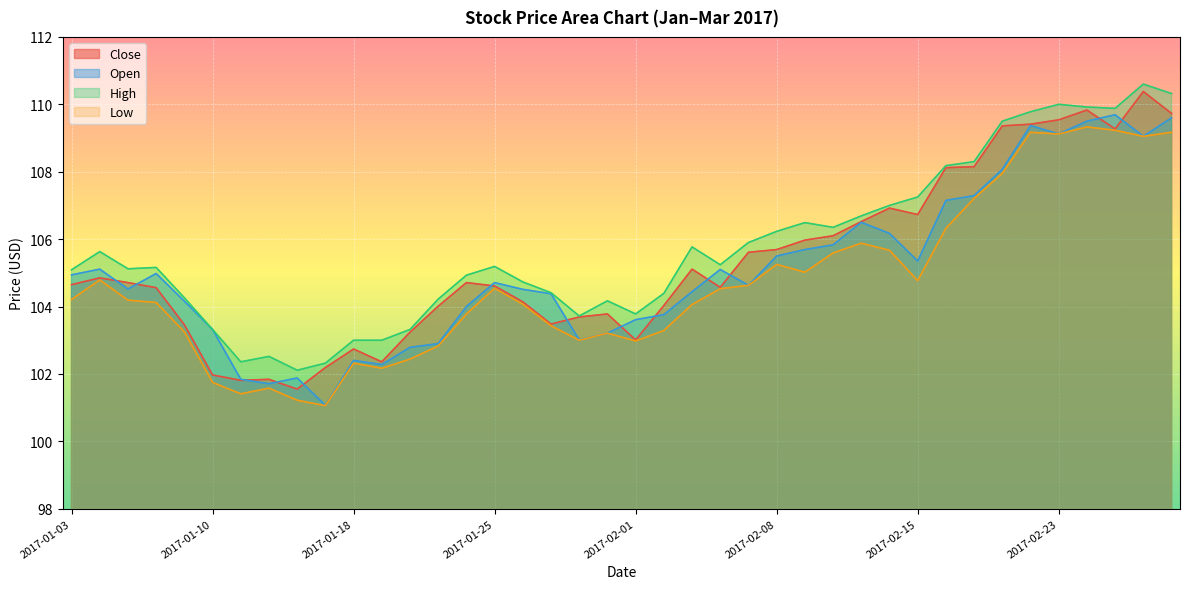

What is the average value of the Open series?

105.1